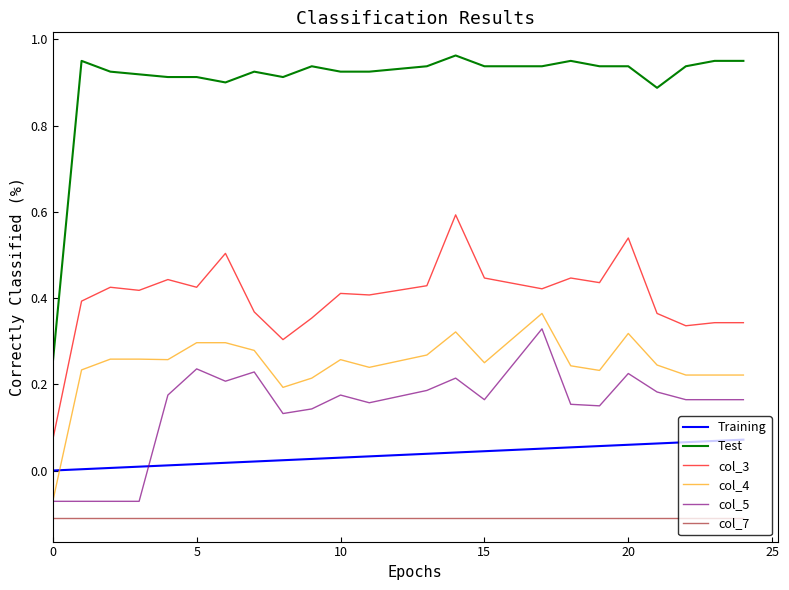

True or false: Training and col_5 intersect in this chart.

True